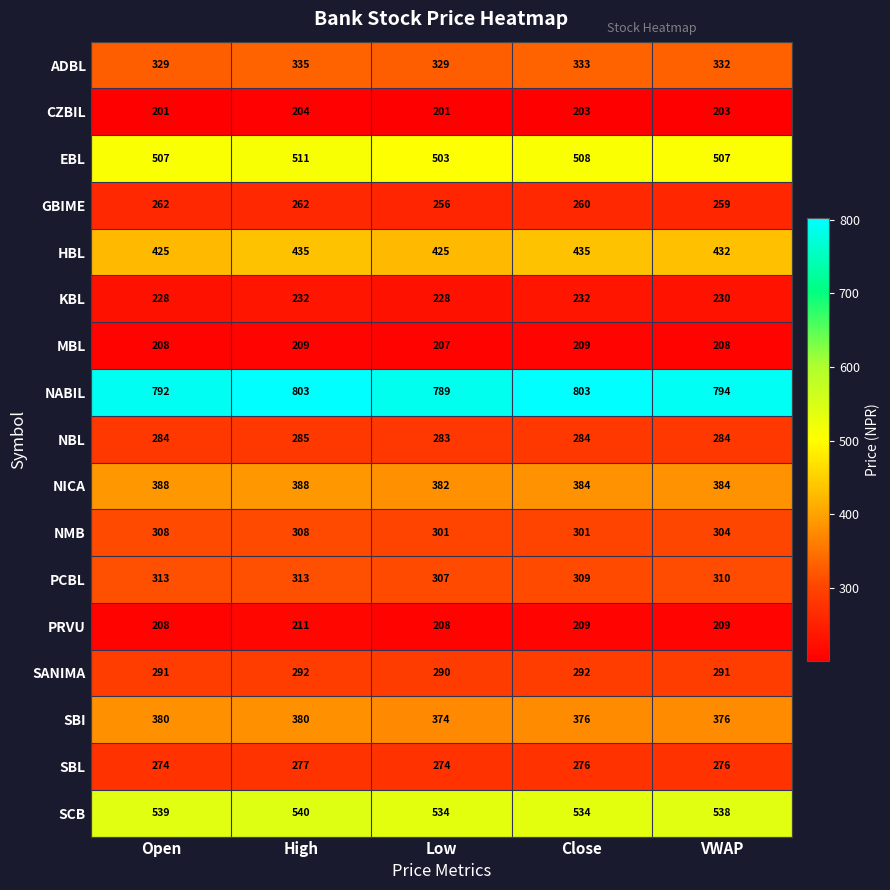

Read the SANIMA value at VWAP.

291